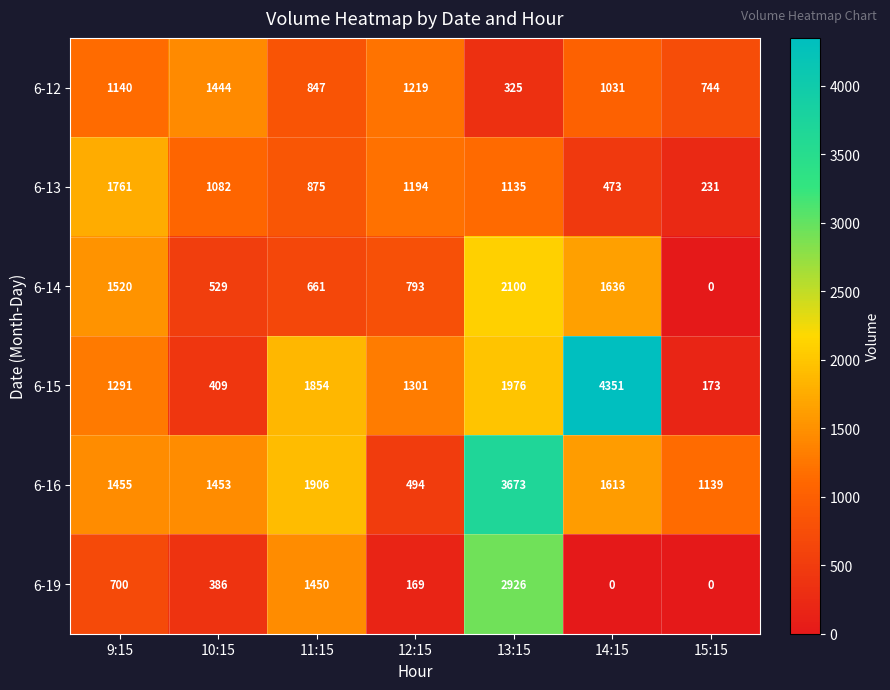

Which series has the largest total across all categories?

6-16